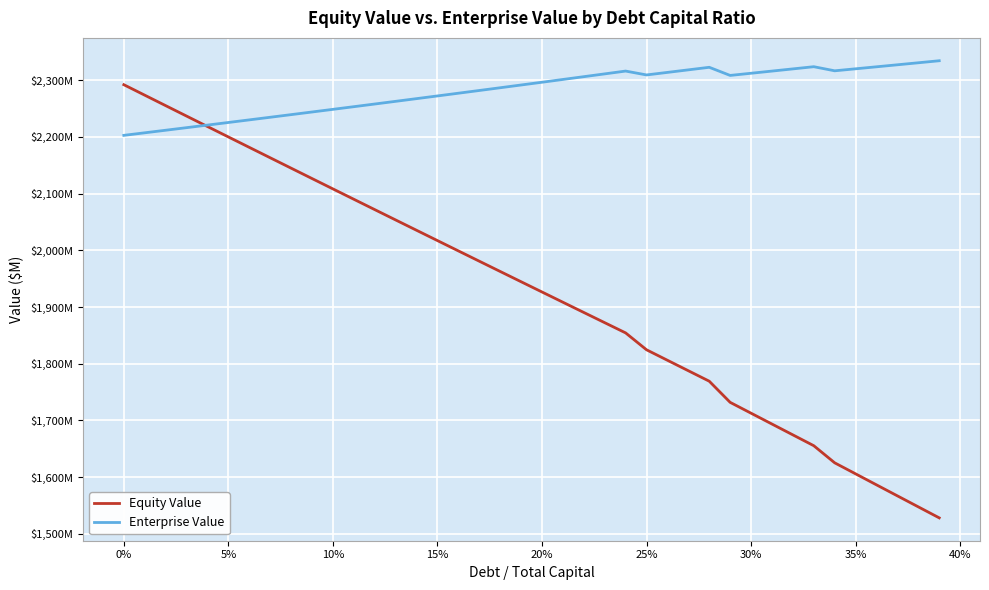

Does the chart have visible grid lines?

Yes